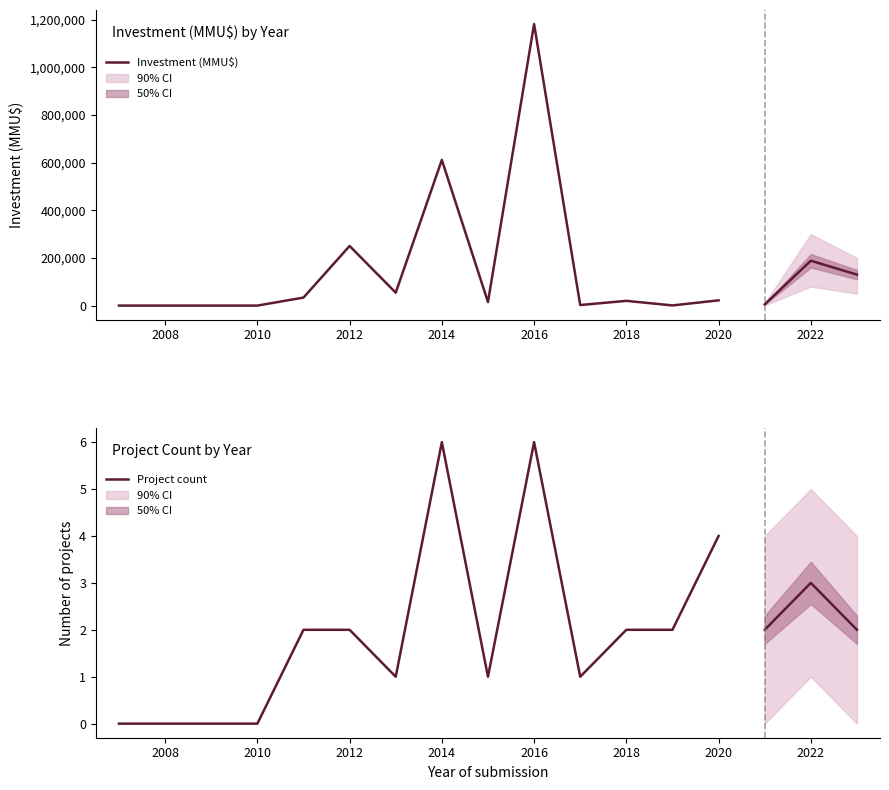

What is the sum of all Project count values?

27